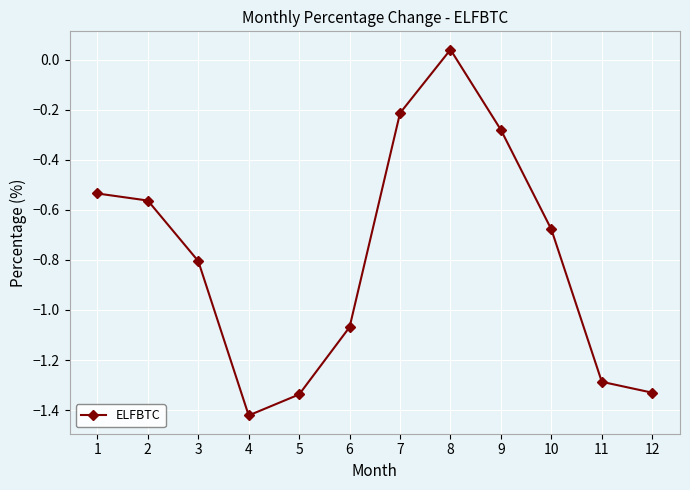

Which label corresponds to the largest value in the chart?

8